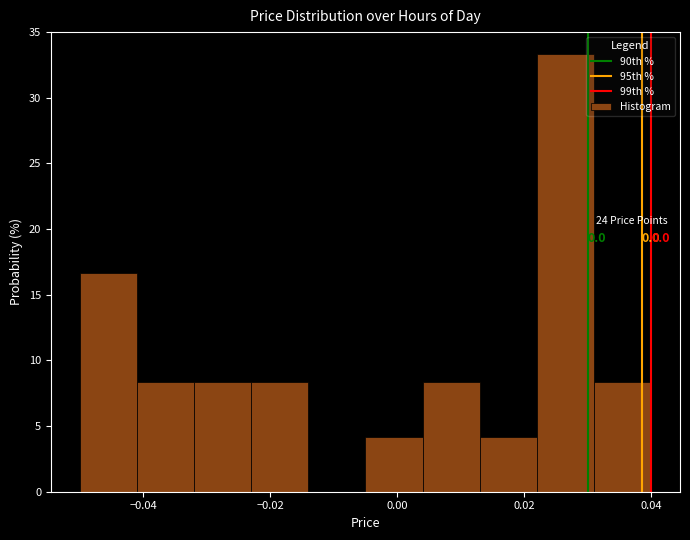

Over which range of the x-axis is the bar tallest?

0.022 to 0.031